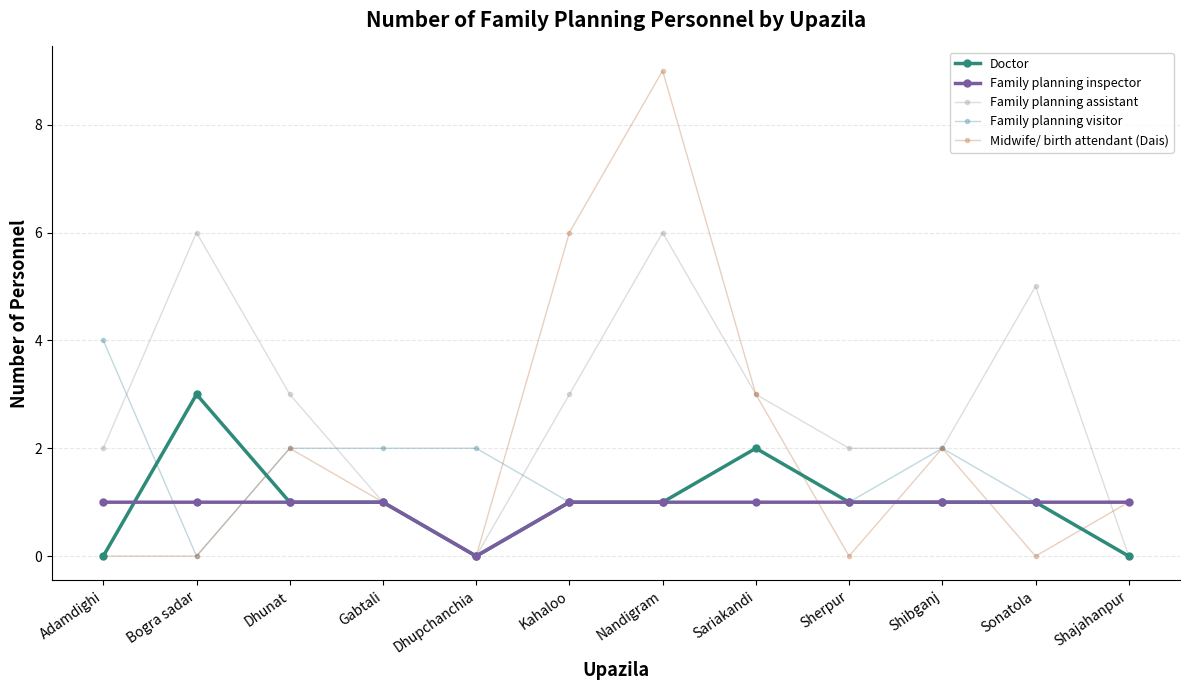

Reading left to right, transcribe all the data shown in this chart.

Doctor: 0	3	1	1	0	1	1	2	1	1	1	0
Family planning inspector: 1	1	1	1	0	1	1	1	1	1	1	1
Family planning assistant: 2	6	3	1	0	3	6	3	2	2	5	0
Family planning visitor: 4	0	2	2	2	1	1	2	1	2	1	1
Midwife/ birth attendant (Dais): 0	0	2	1	0	6	9	3	0	2	0	1